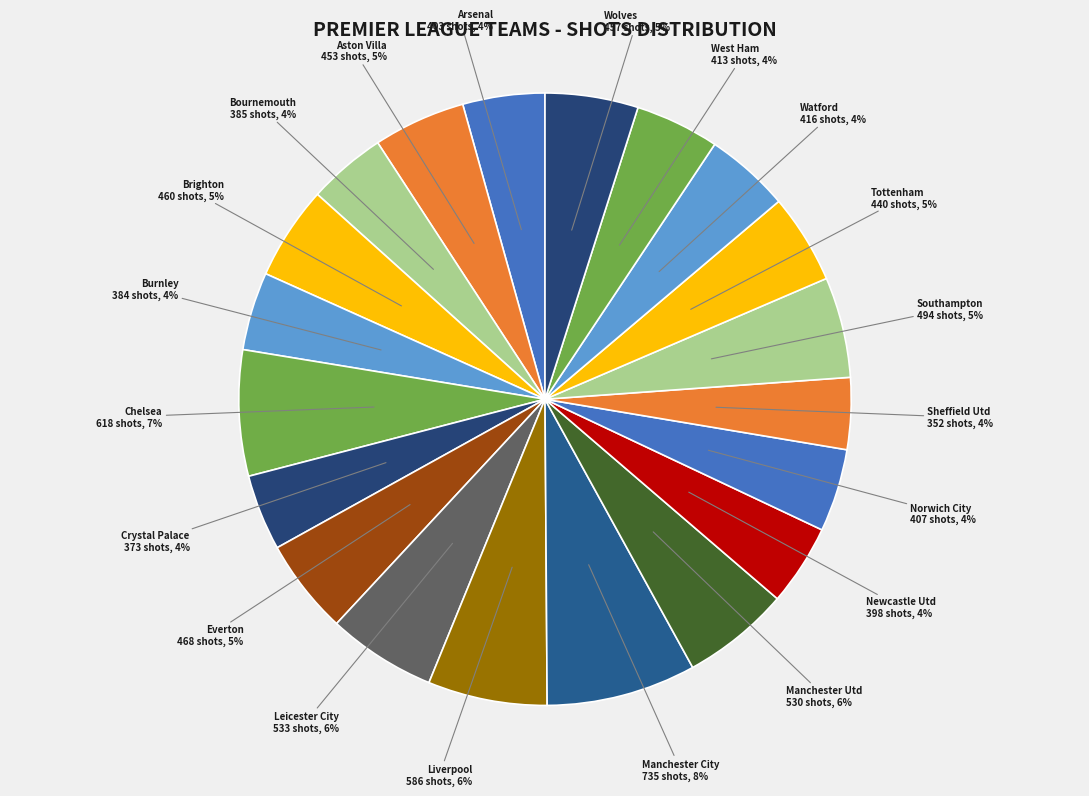

How many slices are in this pie chart?

20